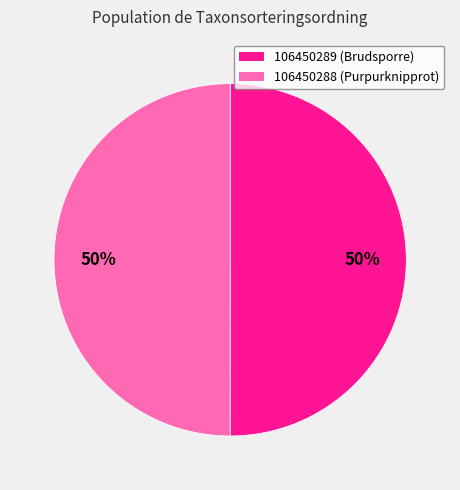

How many segments does this pie chart have?

2